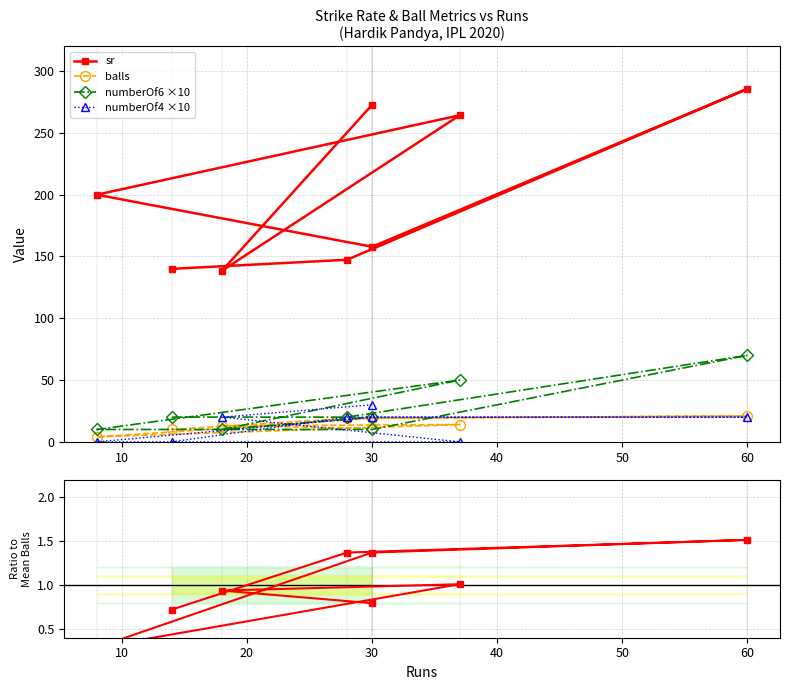

Reading right to left, what are all the values shown in this chart?

sr: 272.7	138.5	264.3	200.0	157.9	285.7	147.4	140.0
balls: 11.0	13.0	14.0	4.0	19.0	21.0	19.0	10.0
numberOf6 ×10: 20.0	10.0	50.0	10.0	10.0	70.0	20.0	20.0
numberOf4 ×10: 30.0	20.0	0.0	0.0	20.0	20.0	20.0	0.0
balls / mean: 0.8	0.9	1.0	0.3	1.4	1.5	1.4	0.7